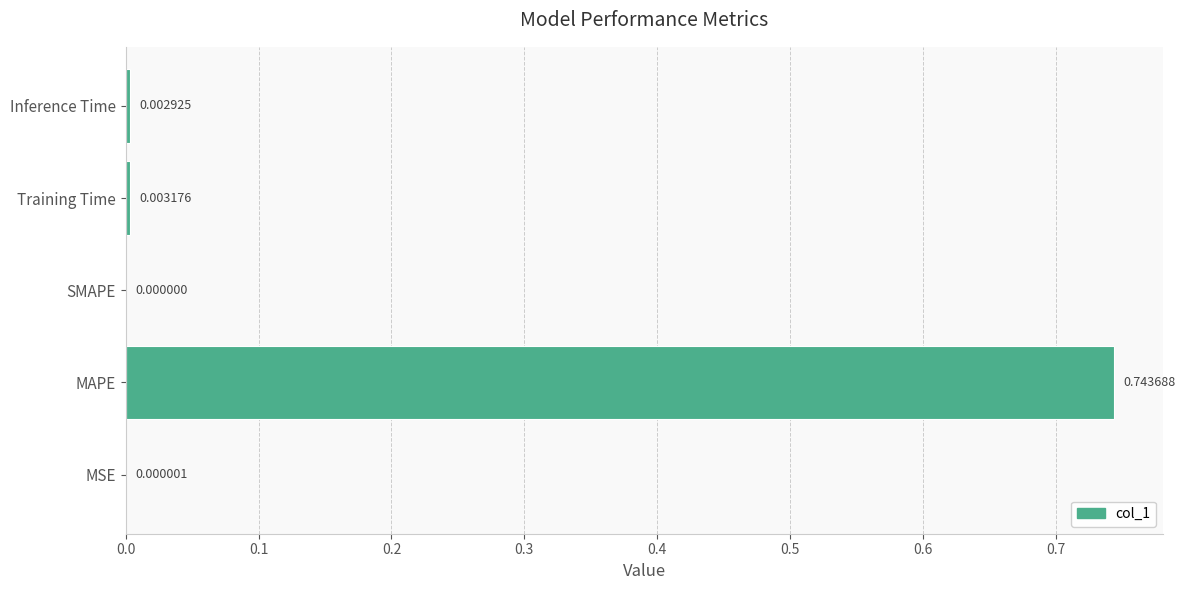

Are the bars grouped side by side (vs. stacked)?

No